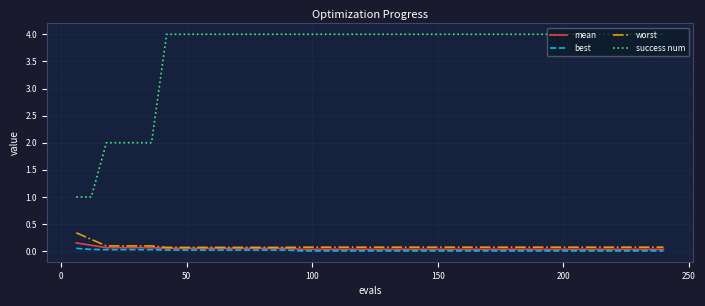

True or false: success num and worst cross at least once.

False